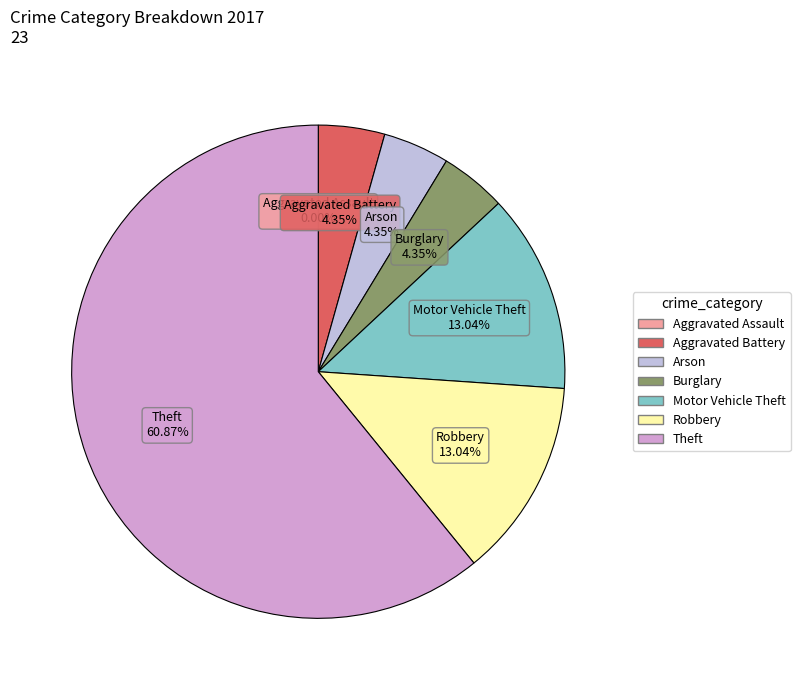

To the nearest percent, what is the difference between the largest and smallest slice percentages?

61%